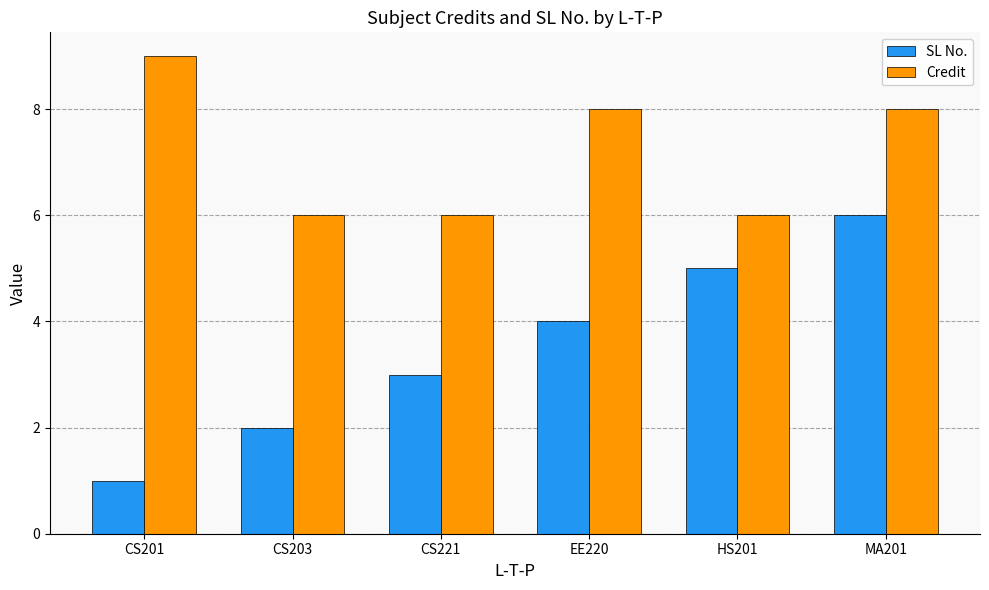

True or false: Credit has a value of 6 at CS203.

True